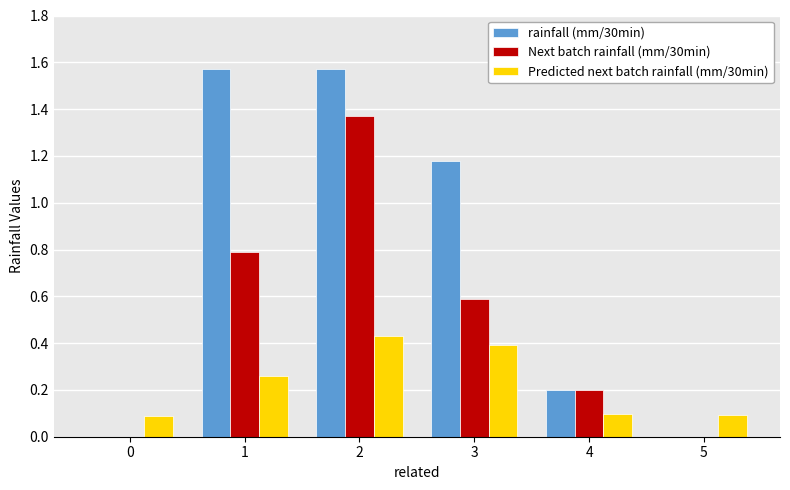

Which series changed the most between 0 and 1?

rainfall (mm/30min)